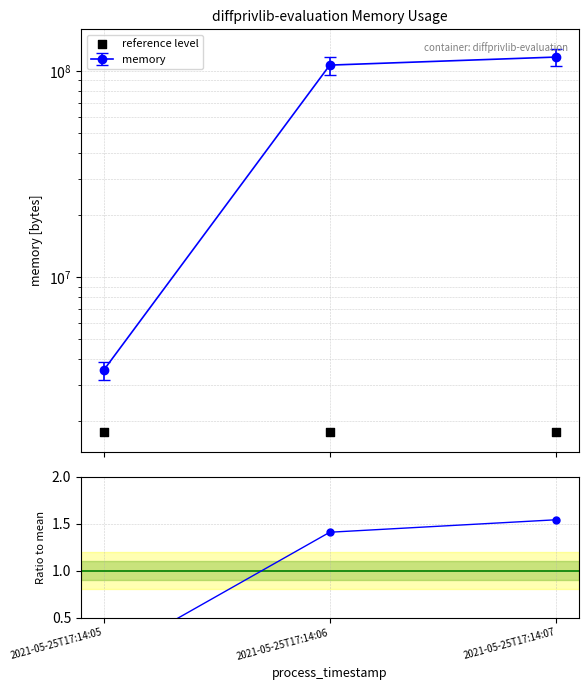

At how many categories does at least one series exceed 1001450?

3